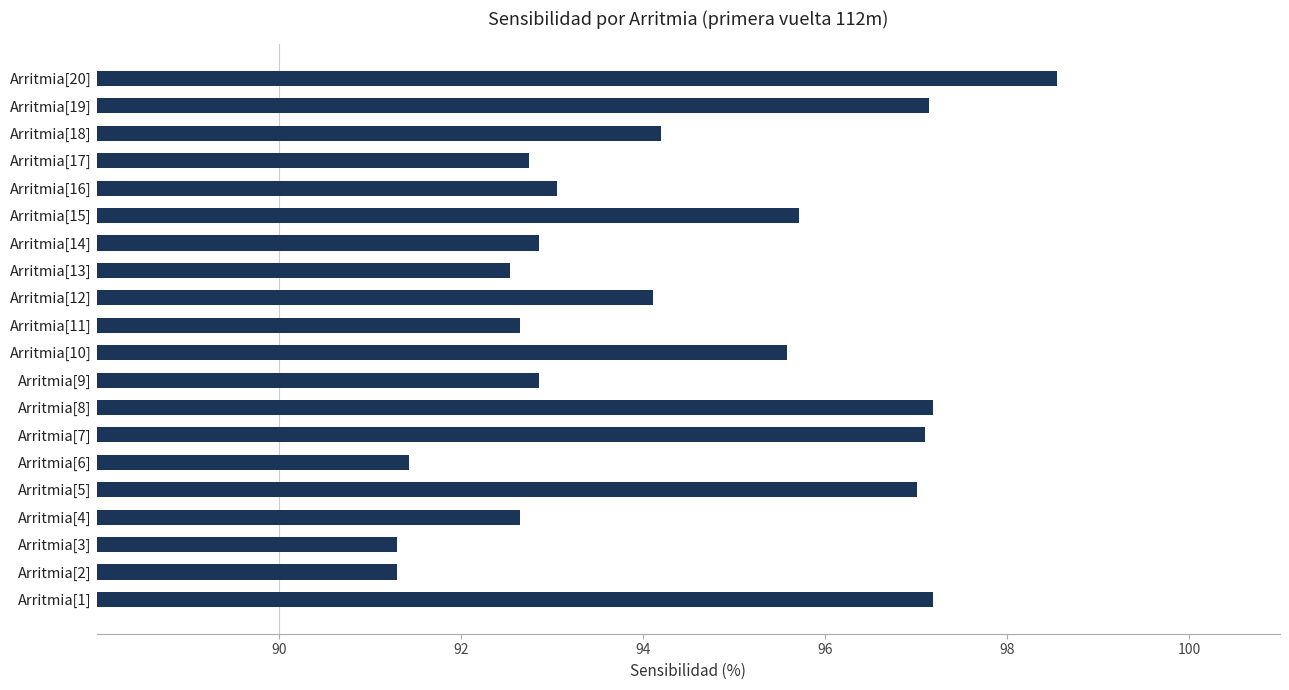

What is the ratio of the value at Arritmia[17] to the value at Arritmia[4]?

1.0